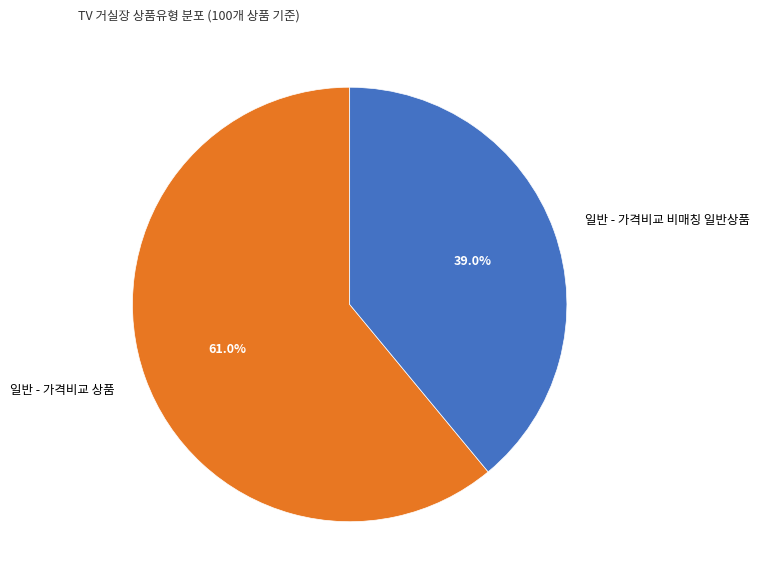

To the nearest percent, what is the difference between the largest and smallest slice percentages?

22%